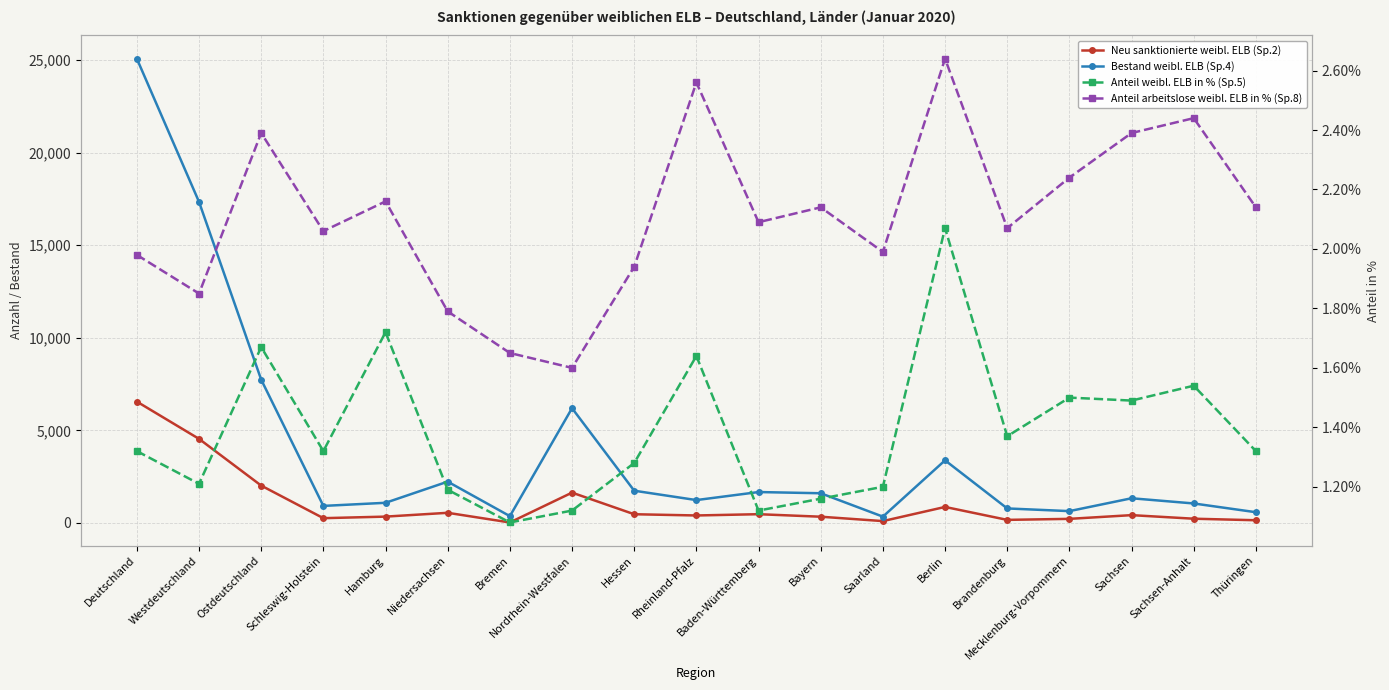

What is the sum of the Neu sanktionierte weibl. ELB (Sp.2) values at Deutschland and Baden-Württemberg?

7018.0